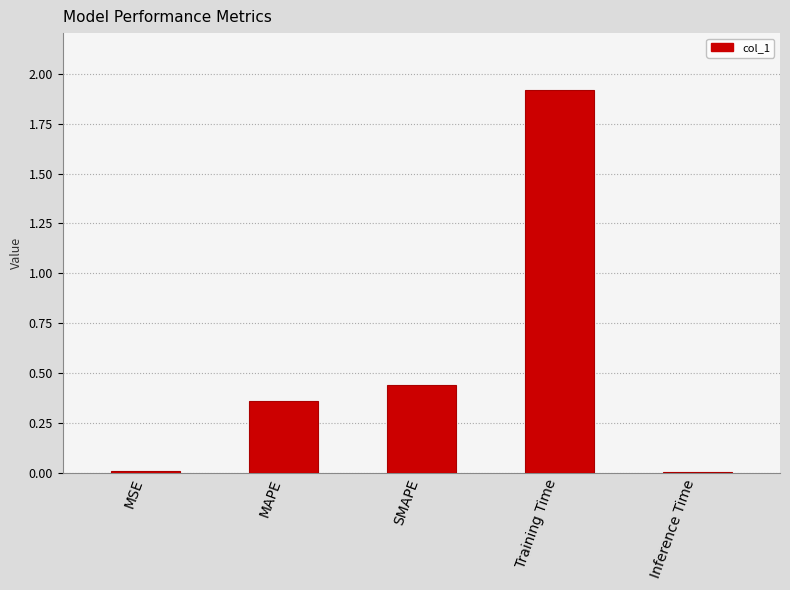

Is it true that the value at Training Time is 2.9?

False